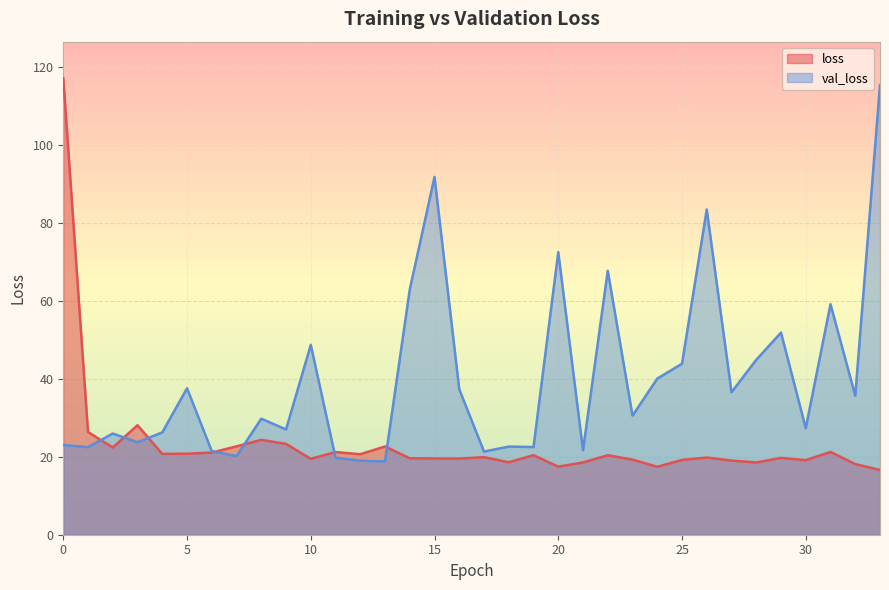

True or false: loss and val_loss cross at least once.

True